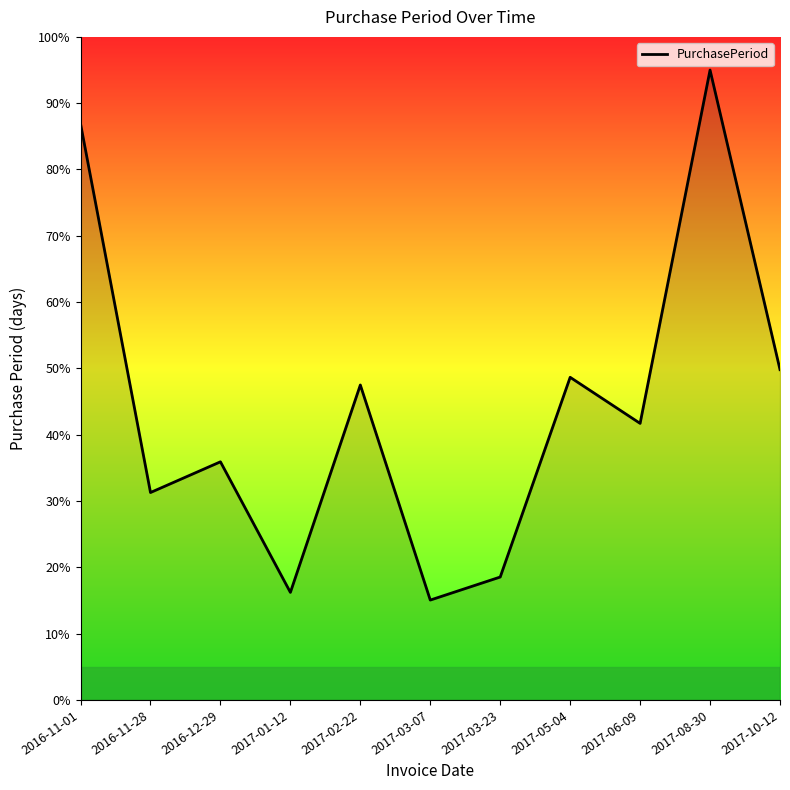

Is it true that the value at 2017-06-09 is 41.7?

True